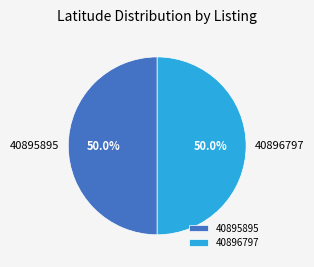

How much of the chart is everything except 40896797?

50.0%